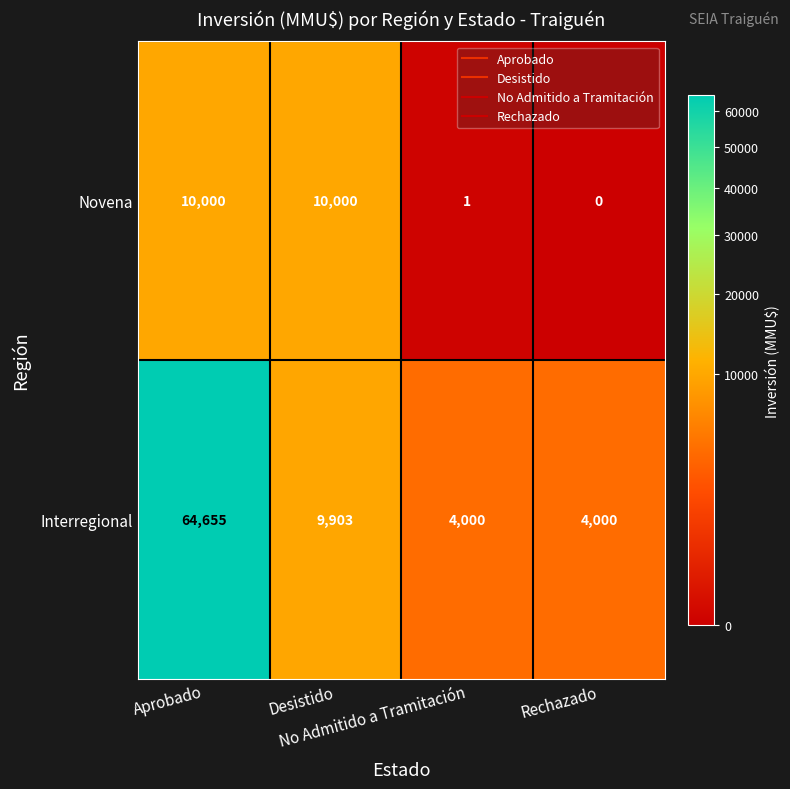

What is the difference between the maximum and minimum values in the Novena series?

10000